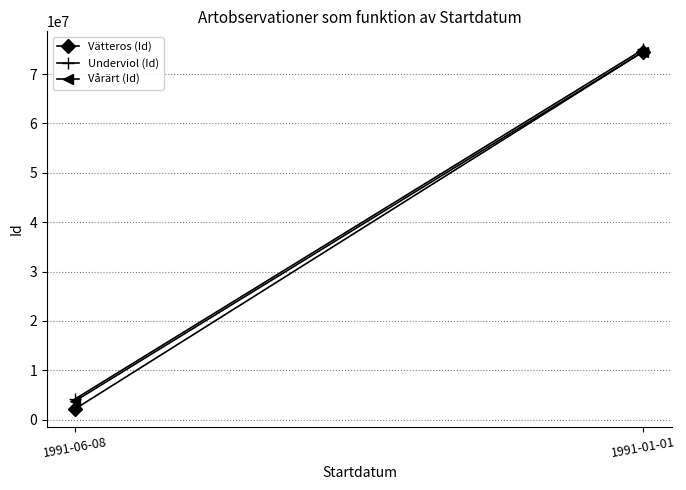

At which category is the sum across all series the highest?

1991-01-01